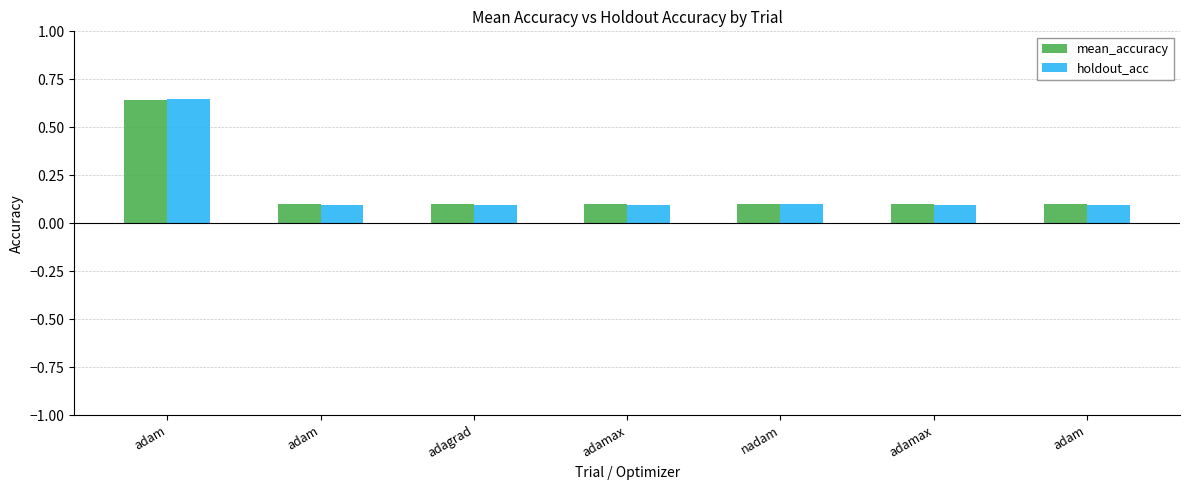

True or false: holdout_acc has a value of 0.1 at adam.

True